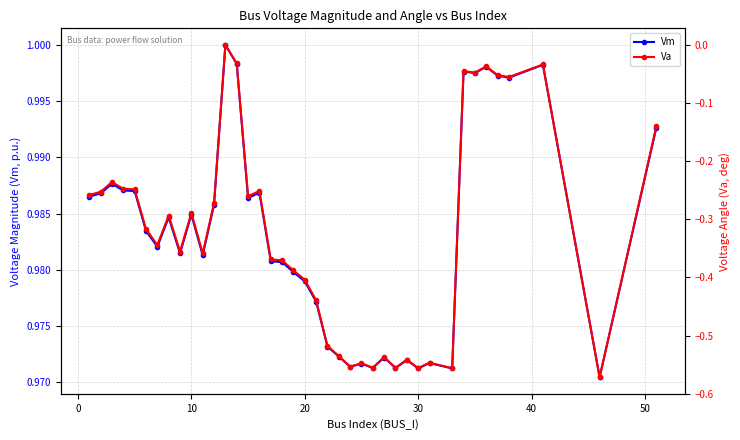

What are all the series names shown in the legend?

Vm, Va